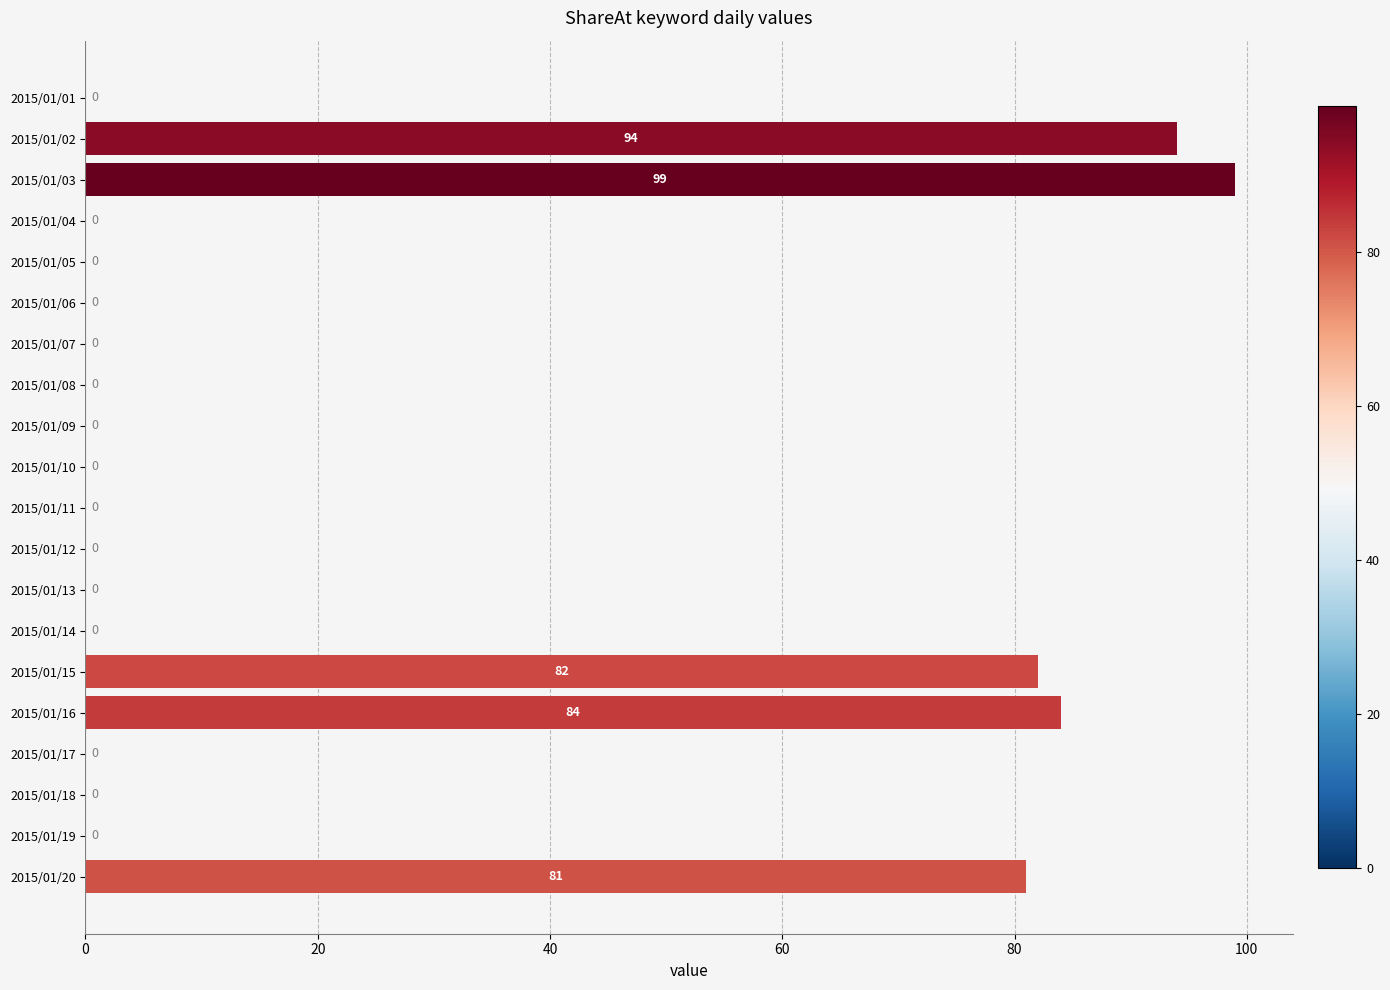

Reading bottom to top, what are all the values shown in this chart?

2015/01/20=81	2015/01/19=0	2015/01/18=0	2015/01/17=0	2015/01/16=84	2015/01/15=82	2015/01/14=0	2015/01/13=0	2015/01/12=0	2015/01/11=0	2015/01/10=0	2015/01/09=0	2015/01/08=0	2015/01/07=0	2015/01/06=0	2015/01/05=0	2015/01/04=0	2015/01/03=99	2015/01/02=94	2015/01/01=0